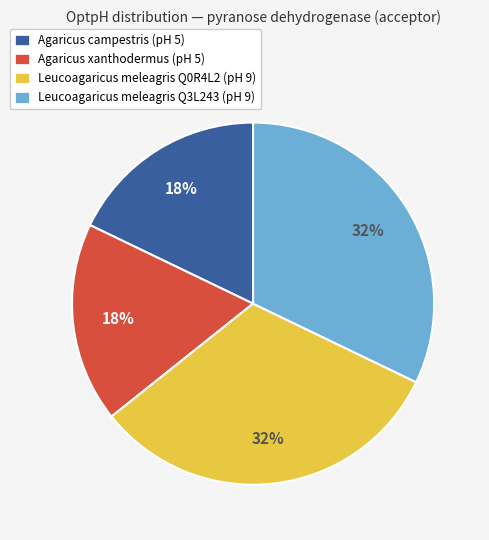

What percentage is the Leucoagaricus meleagris Q3L243 (pH 9) slice, to the nearest percent?

32%